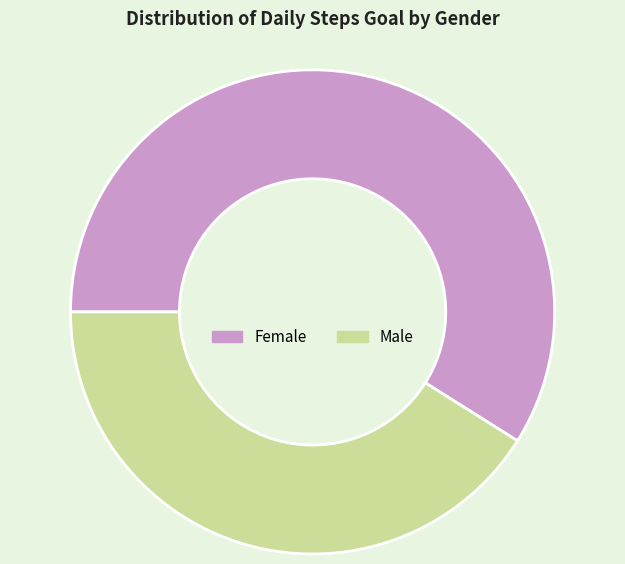

Is there a majority slice in this chart?

Yes